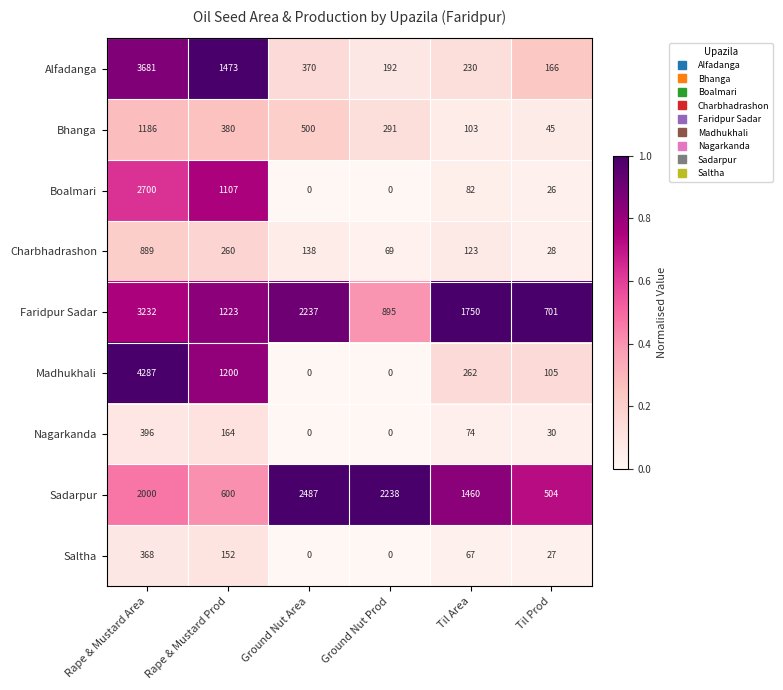

What is the maximum value shown in the chart?

4287